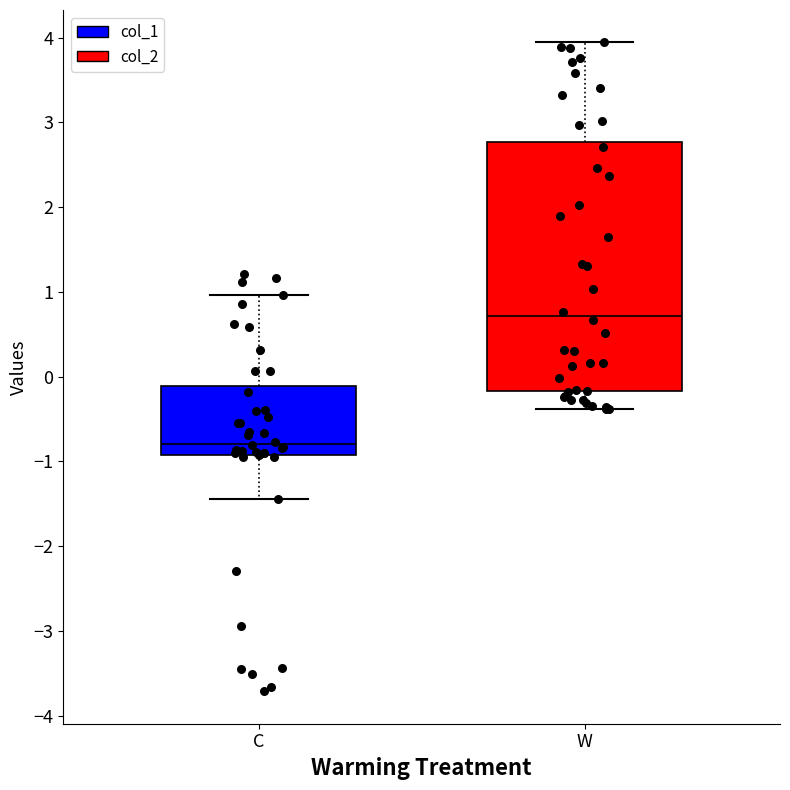

Which box's median line is the highest?

W